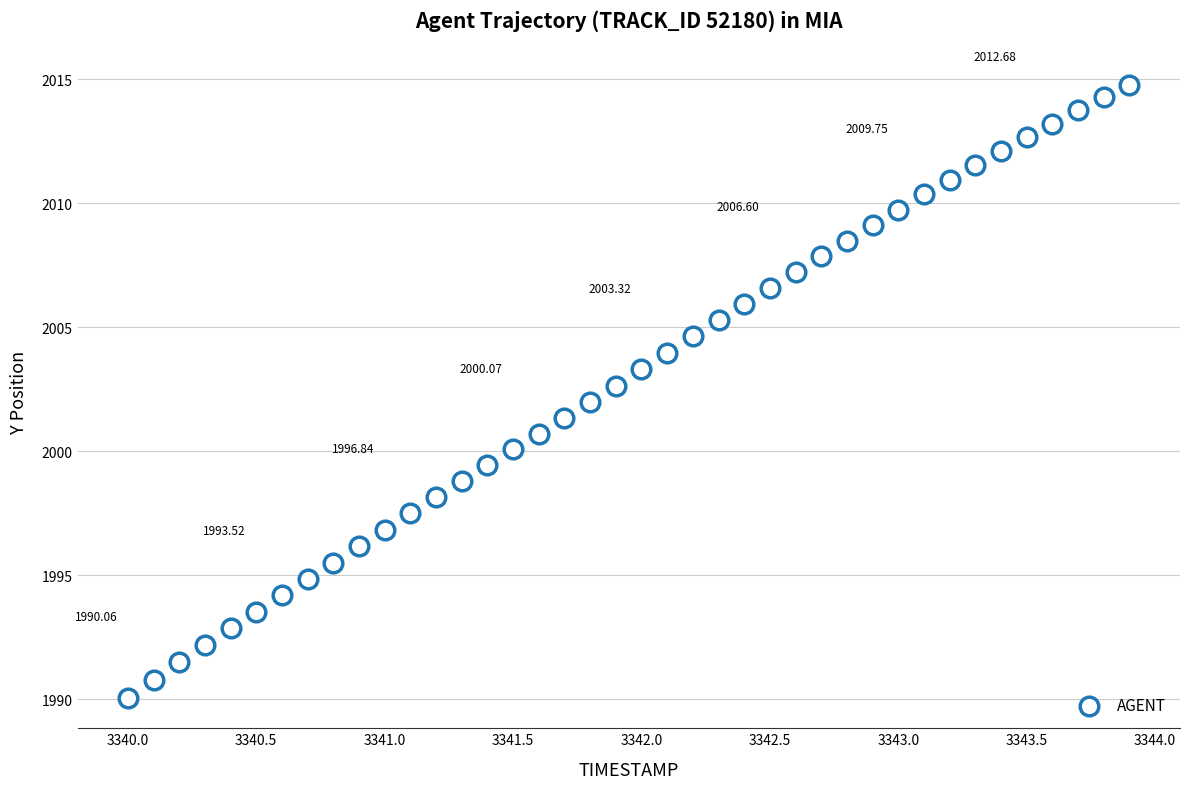

What is the range of X values (max minus min)?

3.9